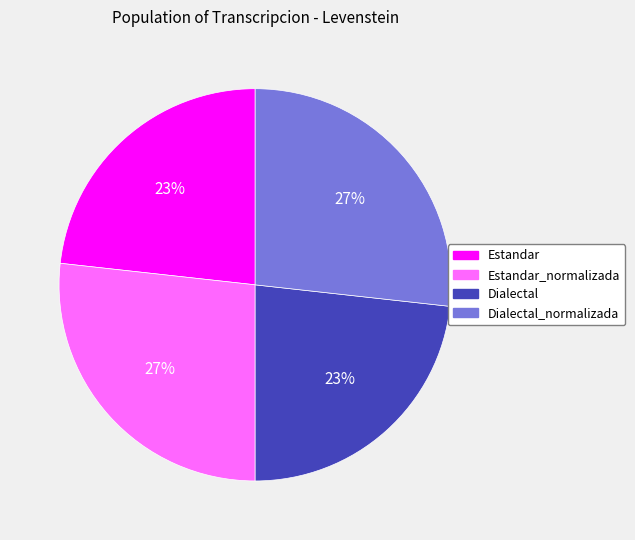

Is there any slice that represents more than half of the pie?

No